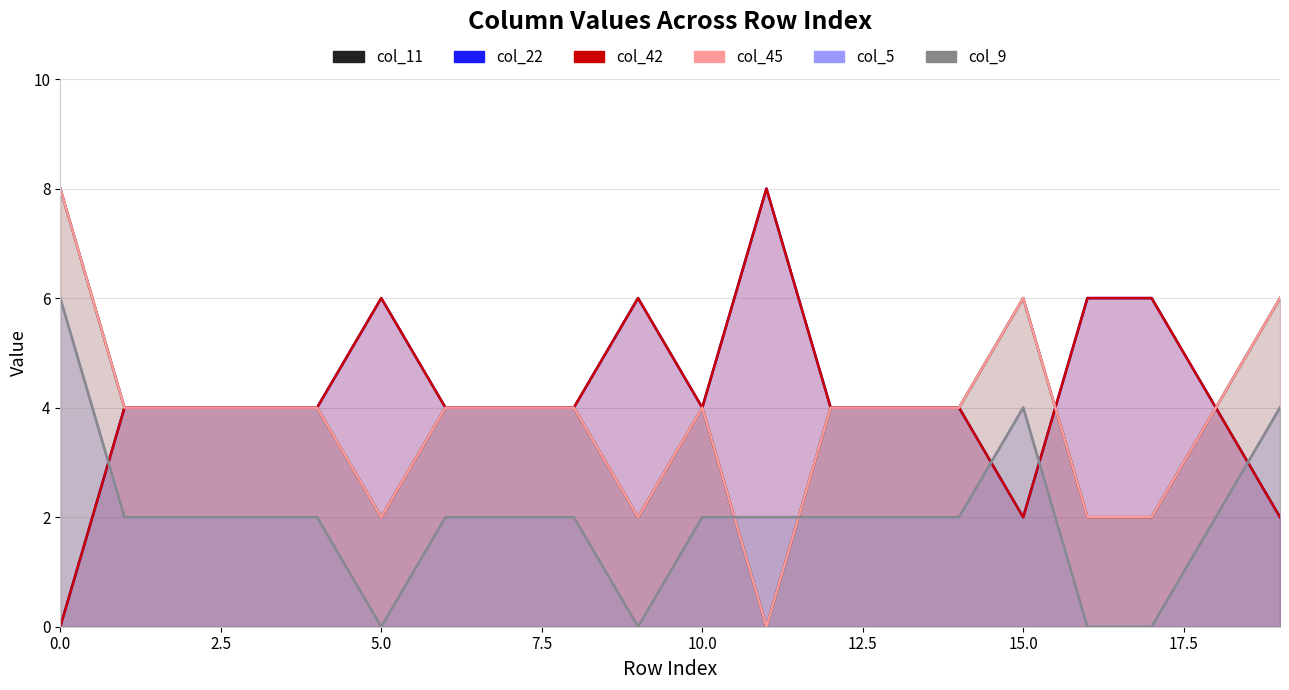

Count the col_42 values in the range 4 to 6.

16